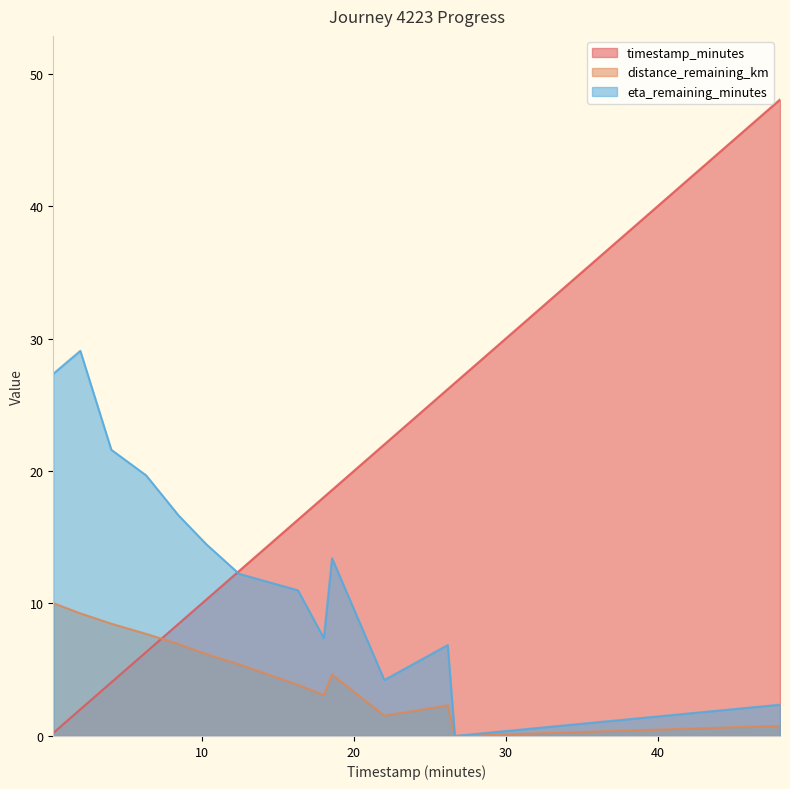

Is the value of distance_remaining_km at 18.57 greater than the value of timestamp_minutes at 22.01?

No